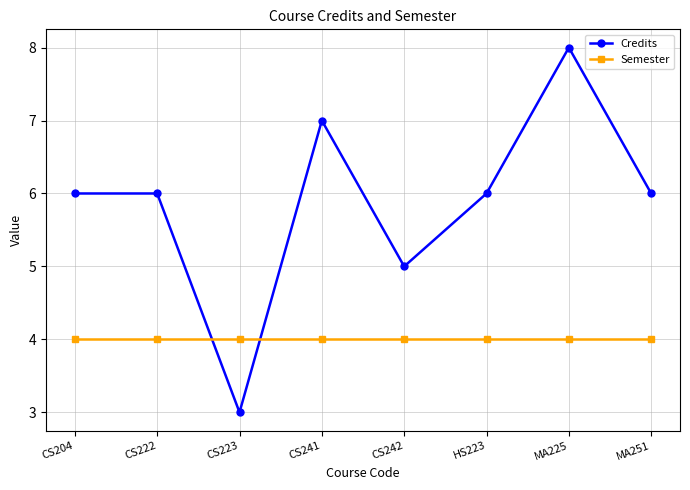

What position from the left is CS204?

1